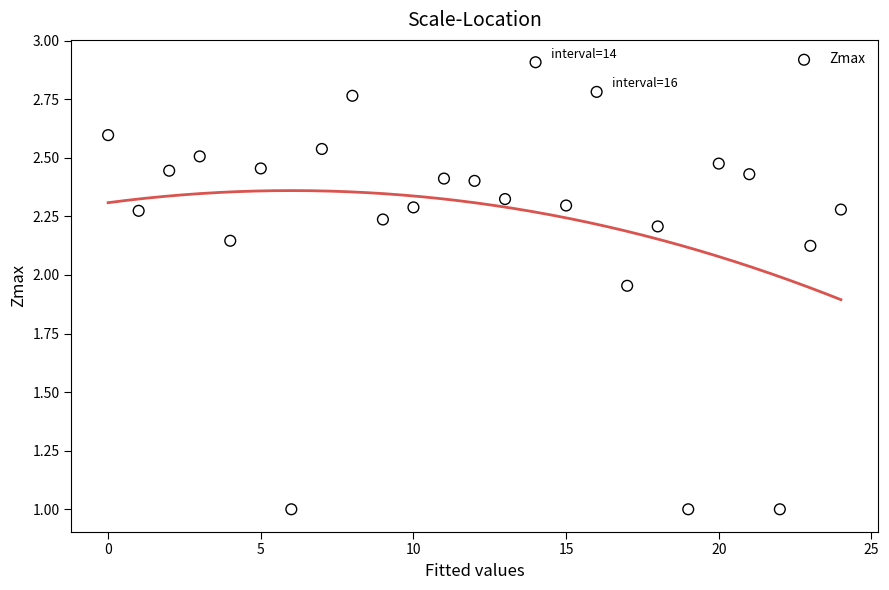

Count the number of points in this scatter plot.

25